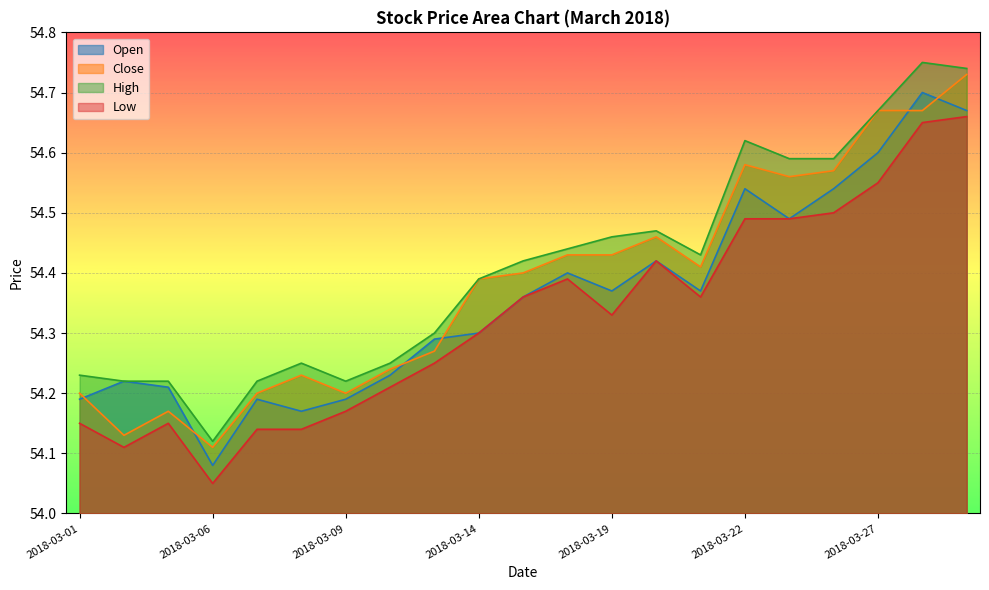

What are all the series names shown in the legend?

Open, Close, High, Low